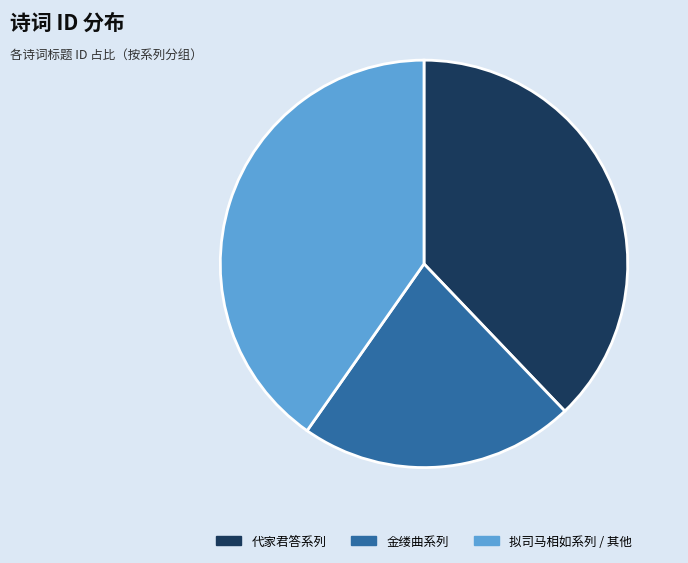

Is there a majority slice in this chart?

No